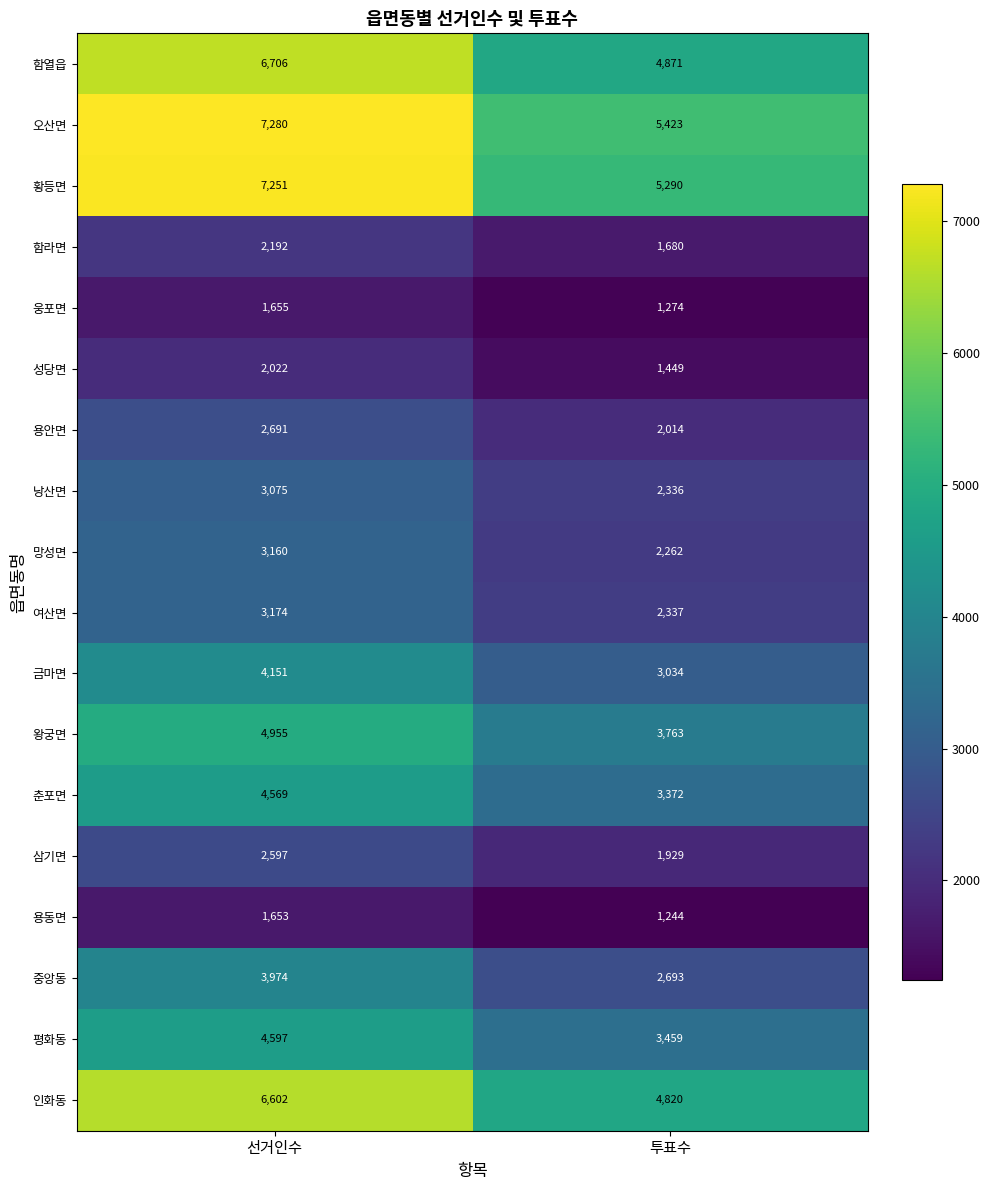

Where is 중앙동 nearest to the value 3333?

투표수